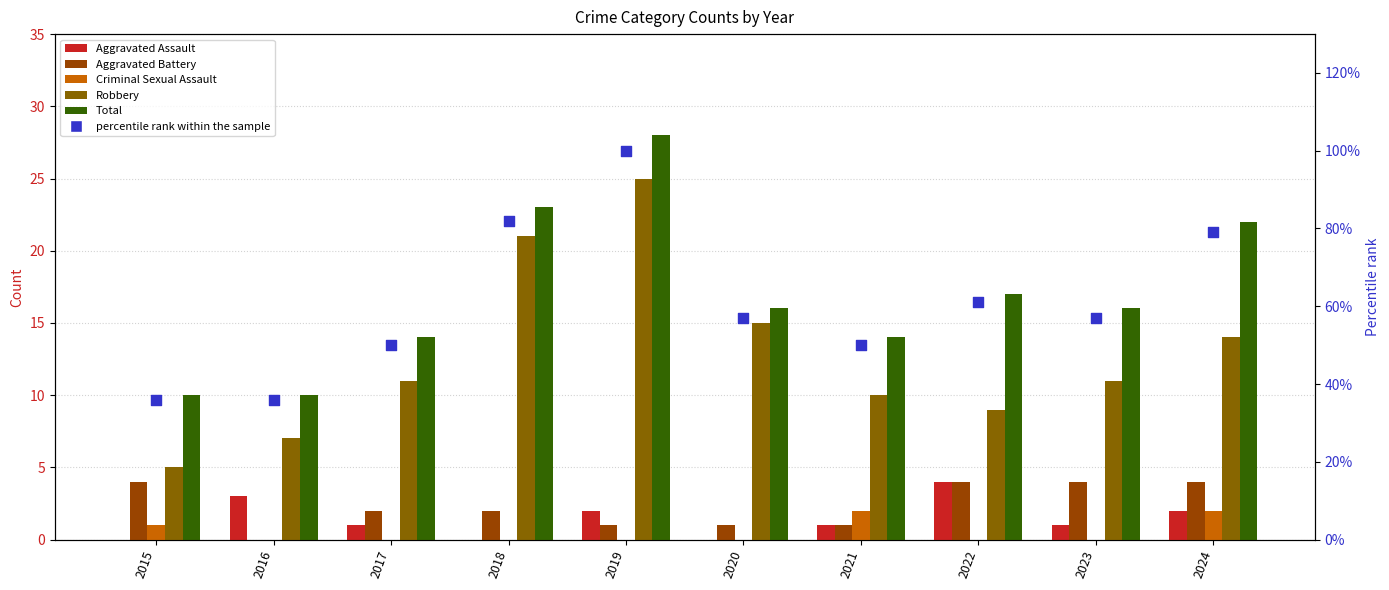

At how many categories does at least one series exceed 82?

1